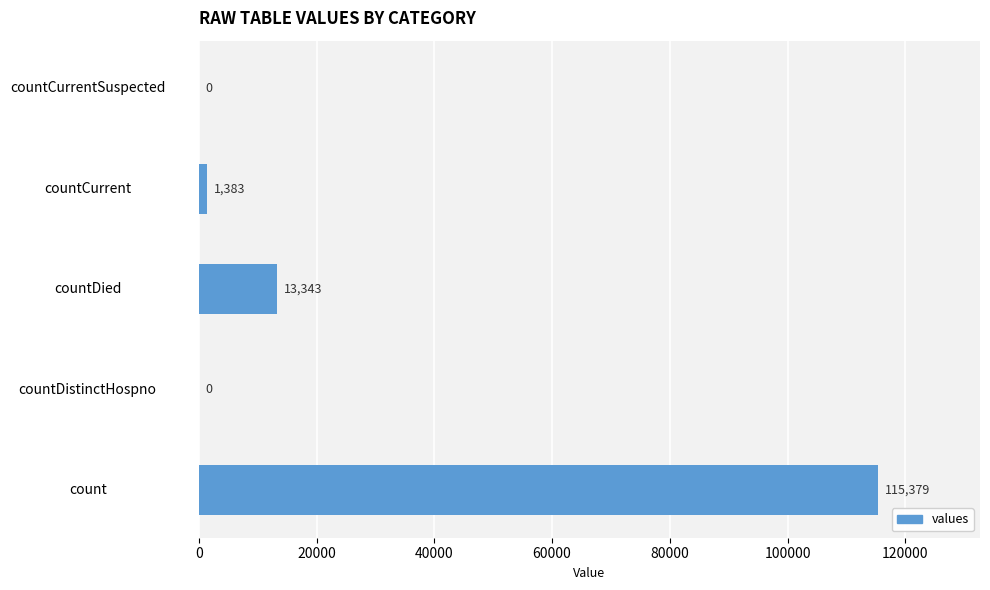

The value at countDistinctHospno is 40899. True or false?

False